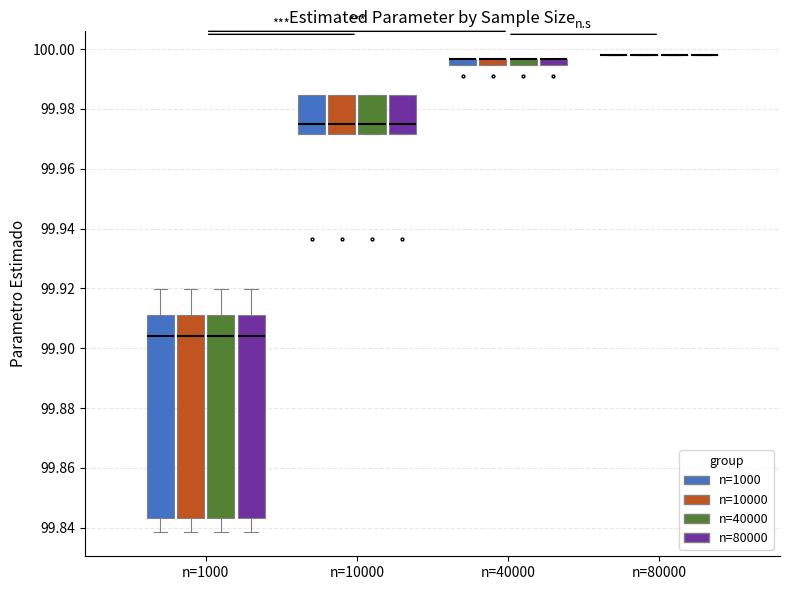

Where is the upper edge of the box for n=10000 (n=1000) on the y-axis? The values are not printed on the chart, so give them approximately, as read against the axis.

99.984